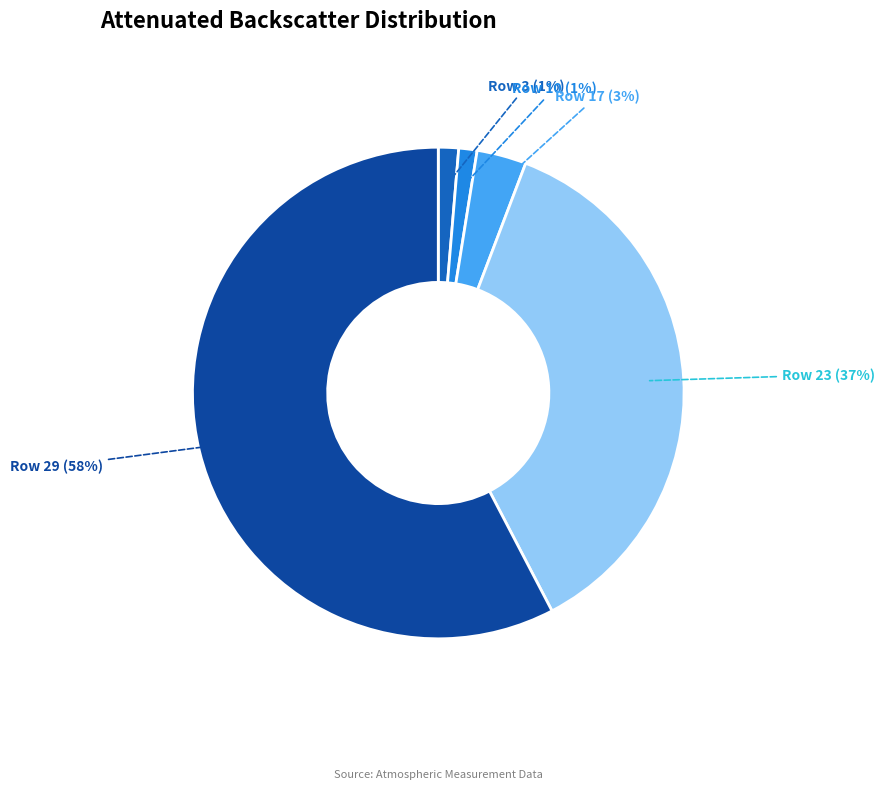

To the nearest percent, what percentage of the pie is Row 29?

58%